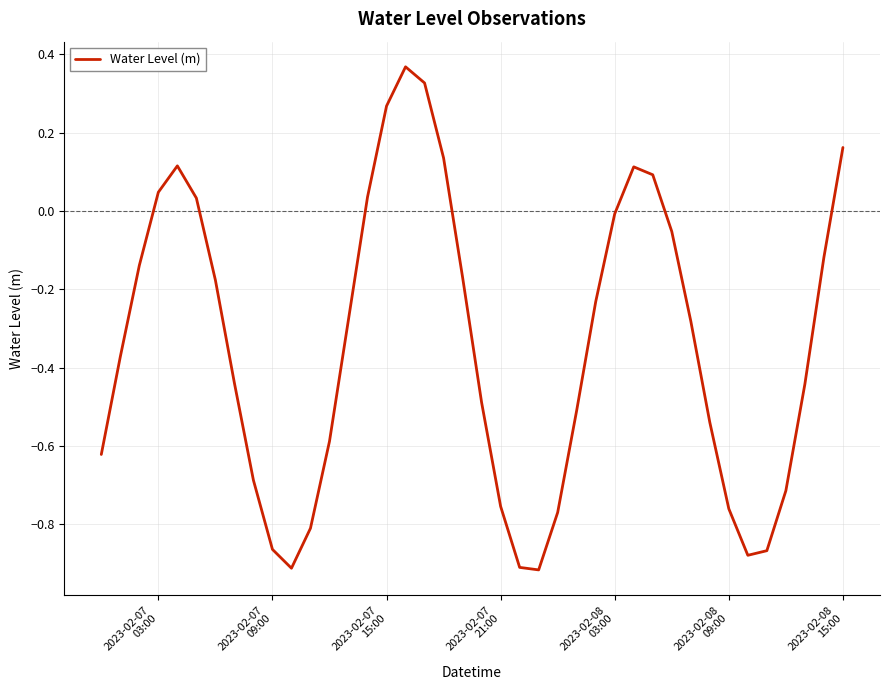

How many values are below 0?

29